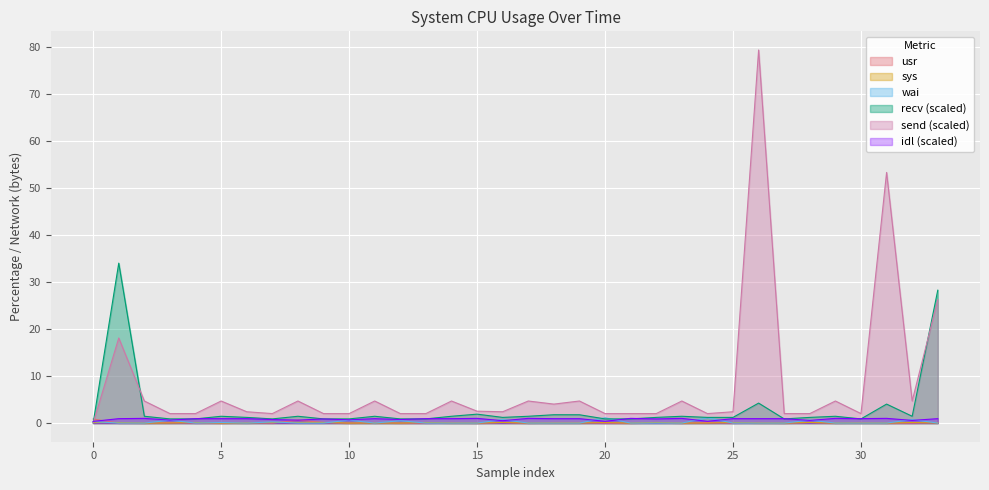

The value of send at 25 is 2.4. True or false?

True